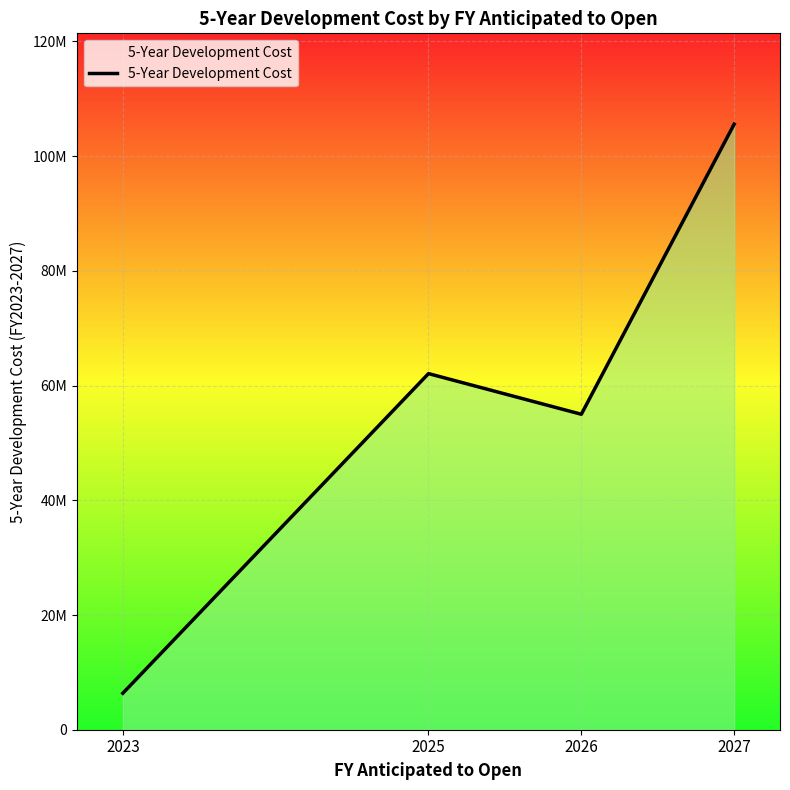

At which label does the data first exceed 62088223?

2027